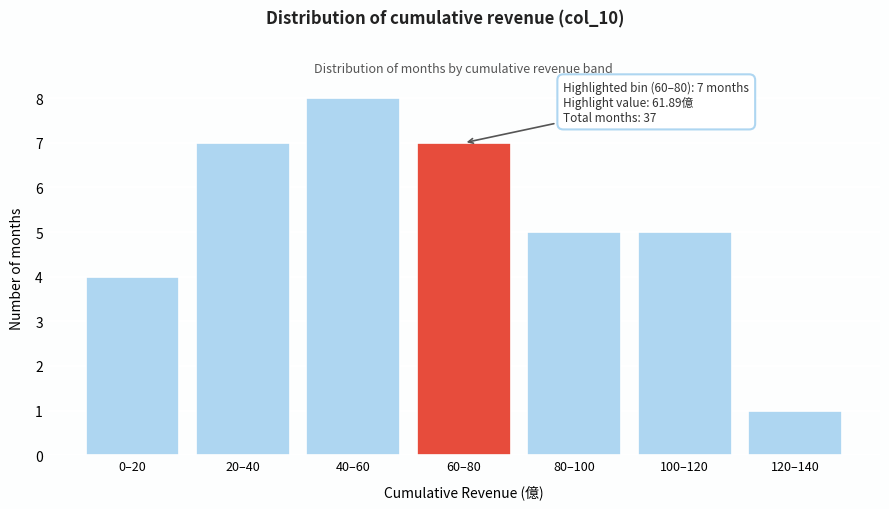

Reading left to right, list all the values displayed in this chart.

0–20=4	20–40=7	40–60=8	60–80=7	80–100=5	100–120=5	120–140=1